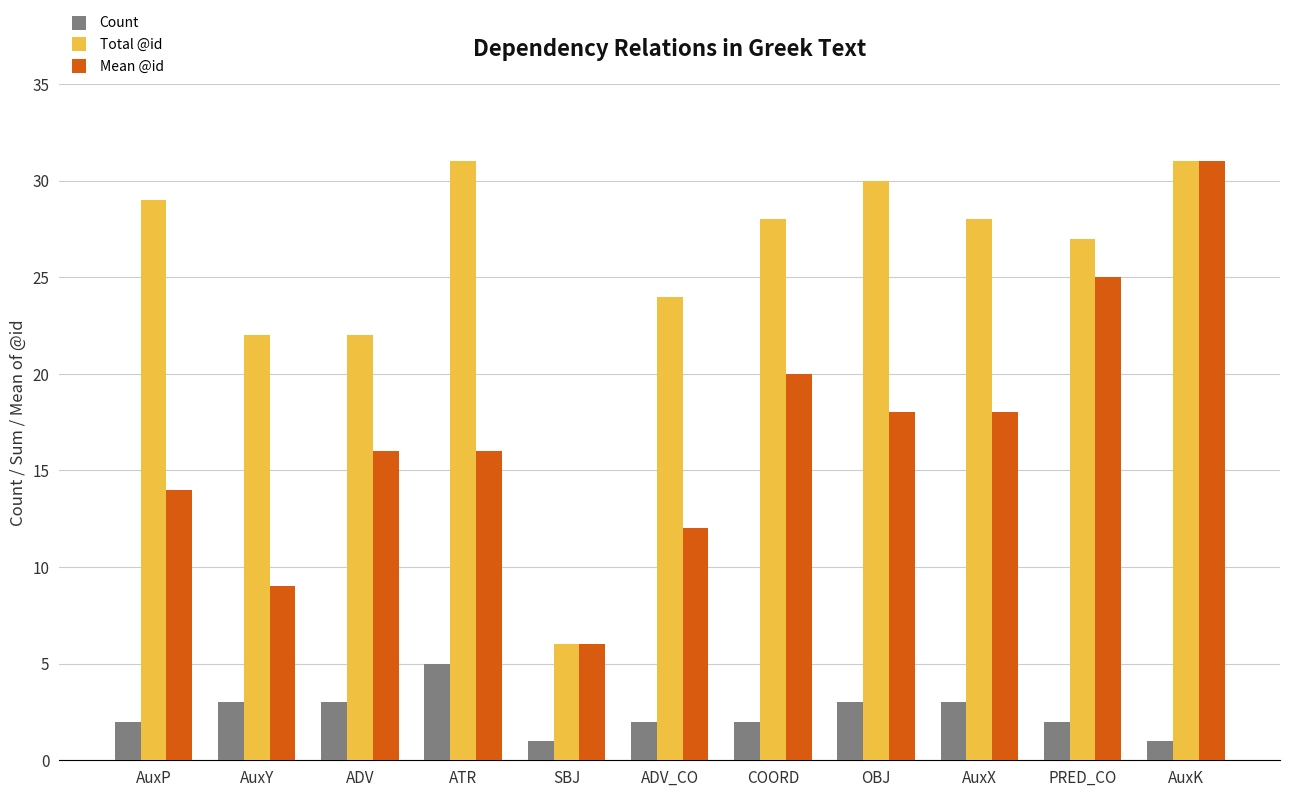

What is the difference between the maximum and minimum values in the Count series?

4